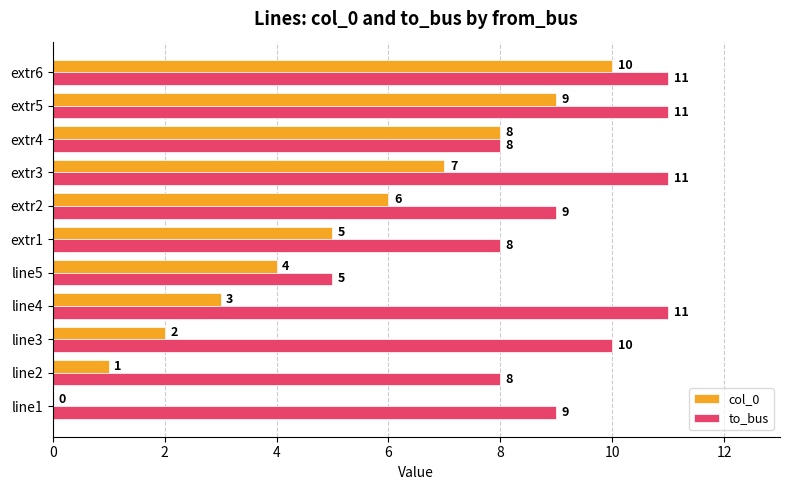

How many to_bus values are between 8 and 11?

10